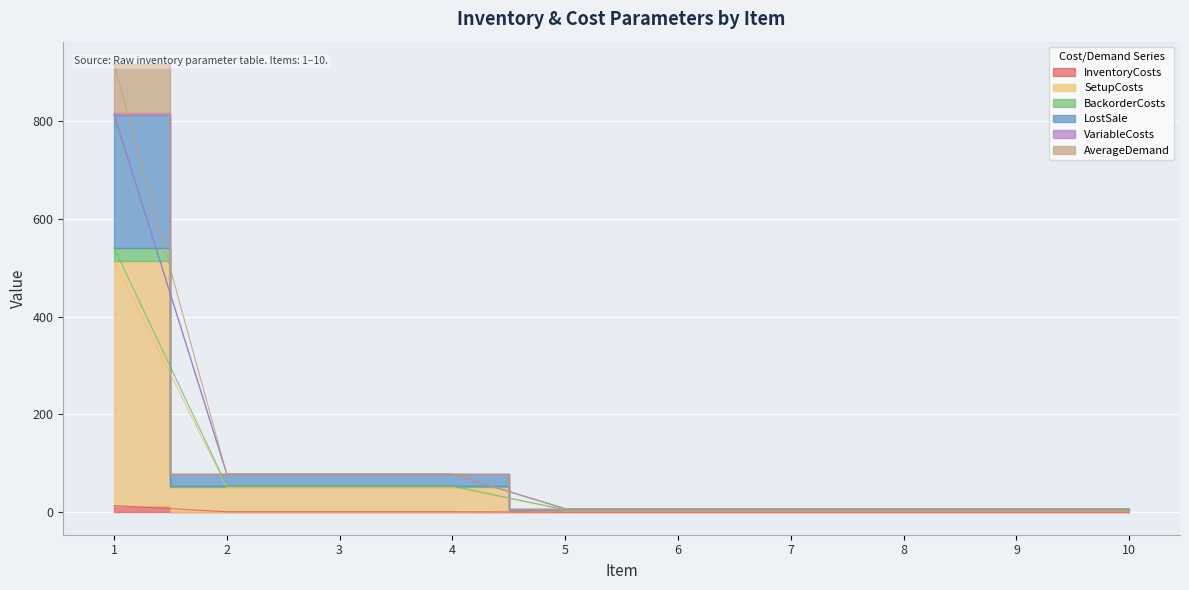

True or false: AverageDemand and SetupCosts cross at least once.

False